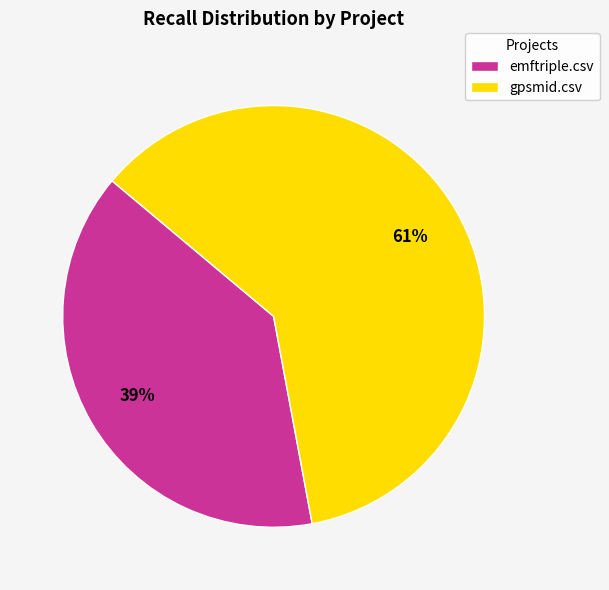

To the nearest percent, what is the combined percentage of gpsmid.csv and emftriple.csv?

100%